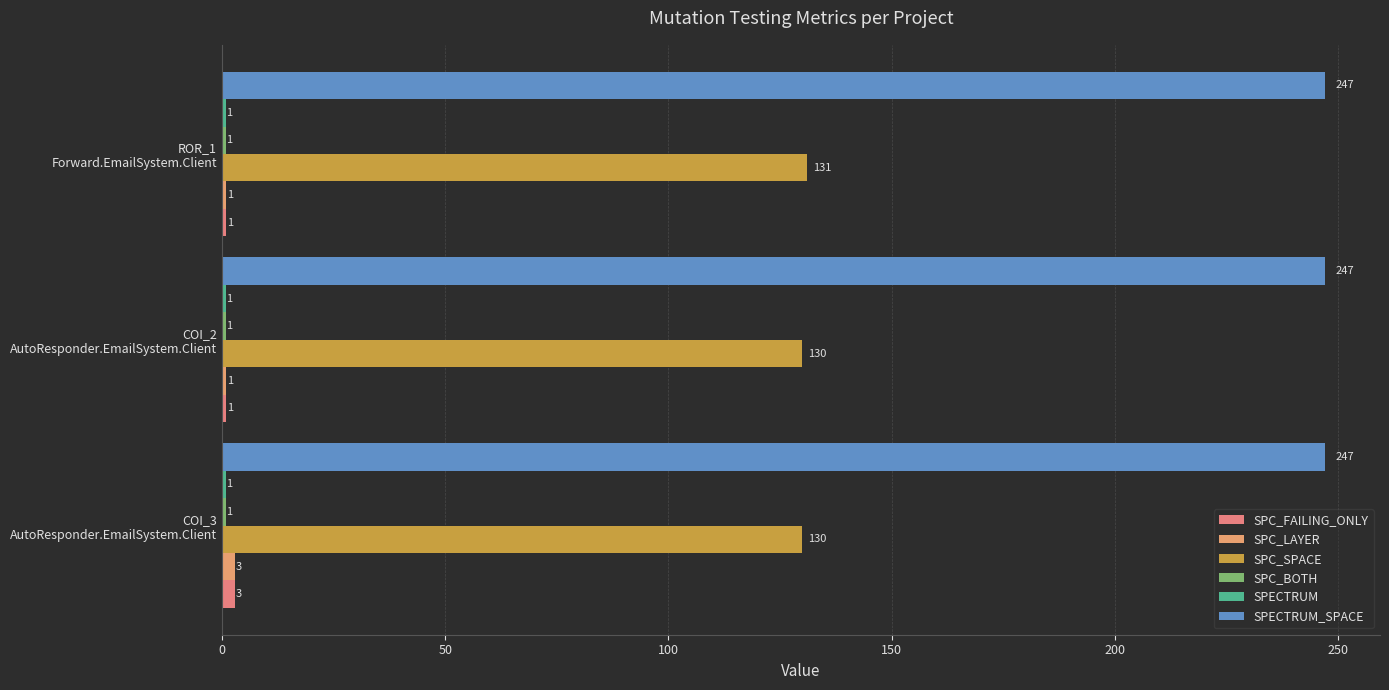

Count the number of categories in the chart.

3